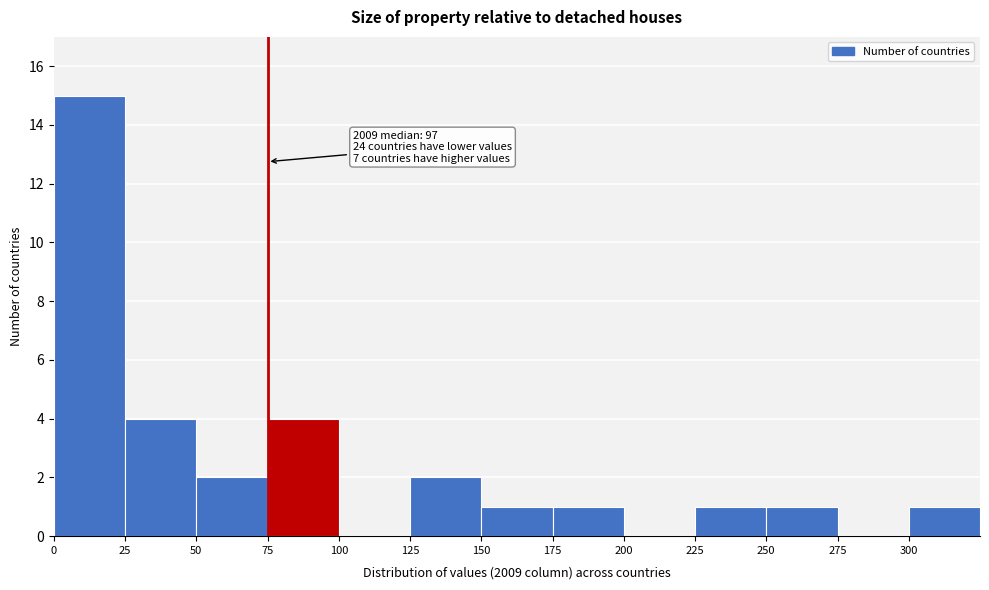

Which range on the x-axis has the tallest bar?

0 to 25